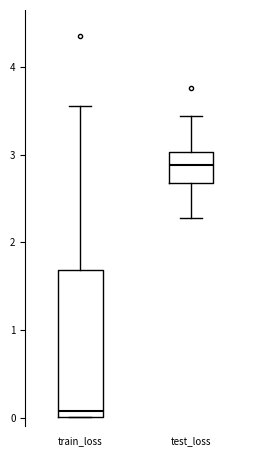

Which box is the tallest, from its lower edge to its upper edge?

train_loss